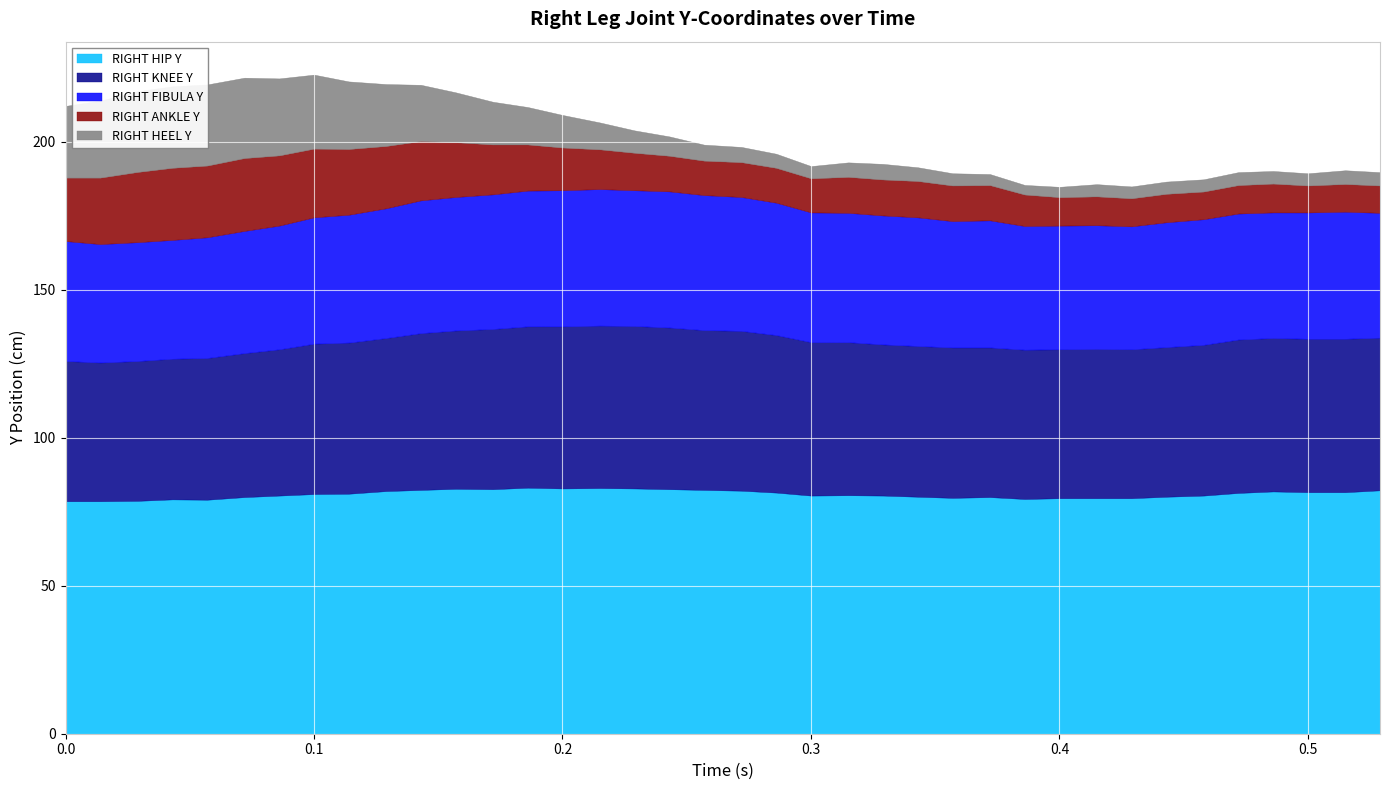

The value of RIGHT KNEE Y at 0.472 is 51.9. True or false?

True